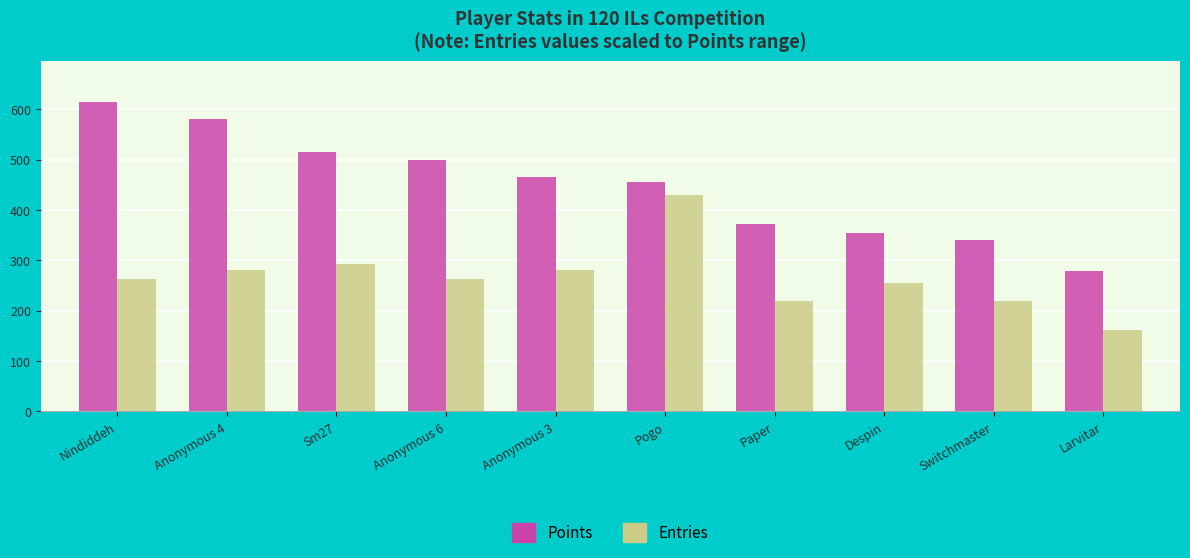

The Entries series shows 293.2 at Sm27. True or false?

True